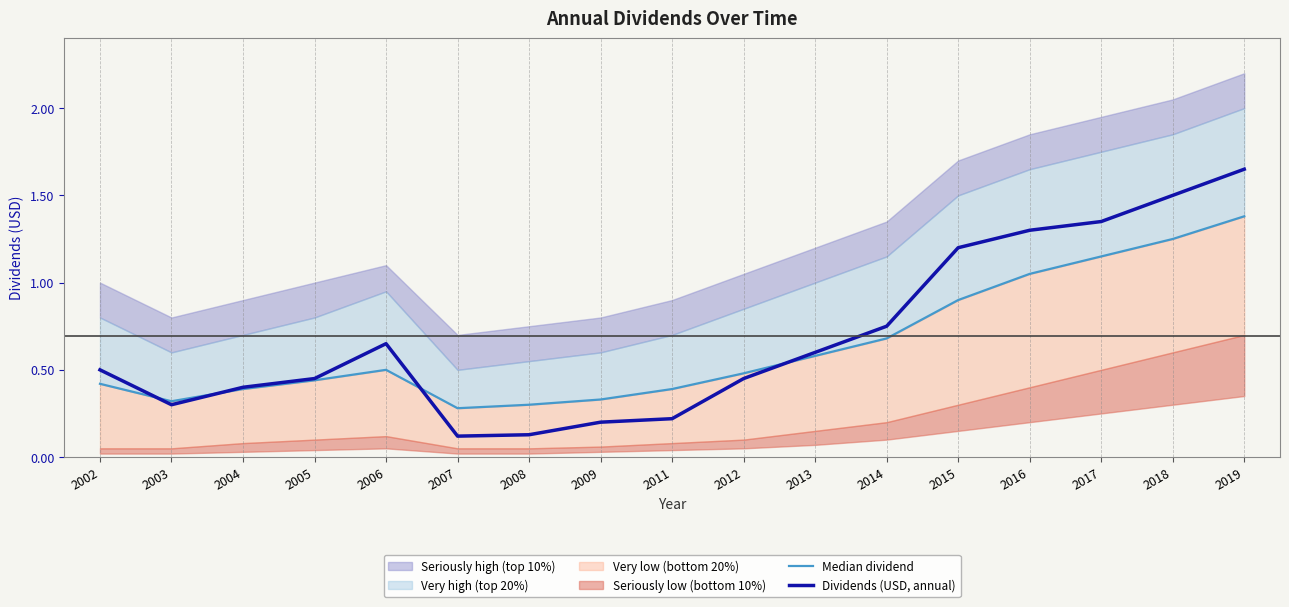

True or false: Dividends (USD, annual) has a value of 0.7 at 2006.

True